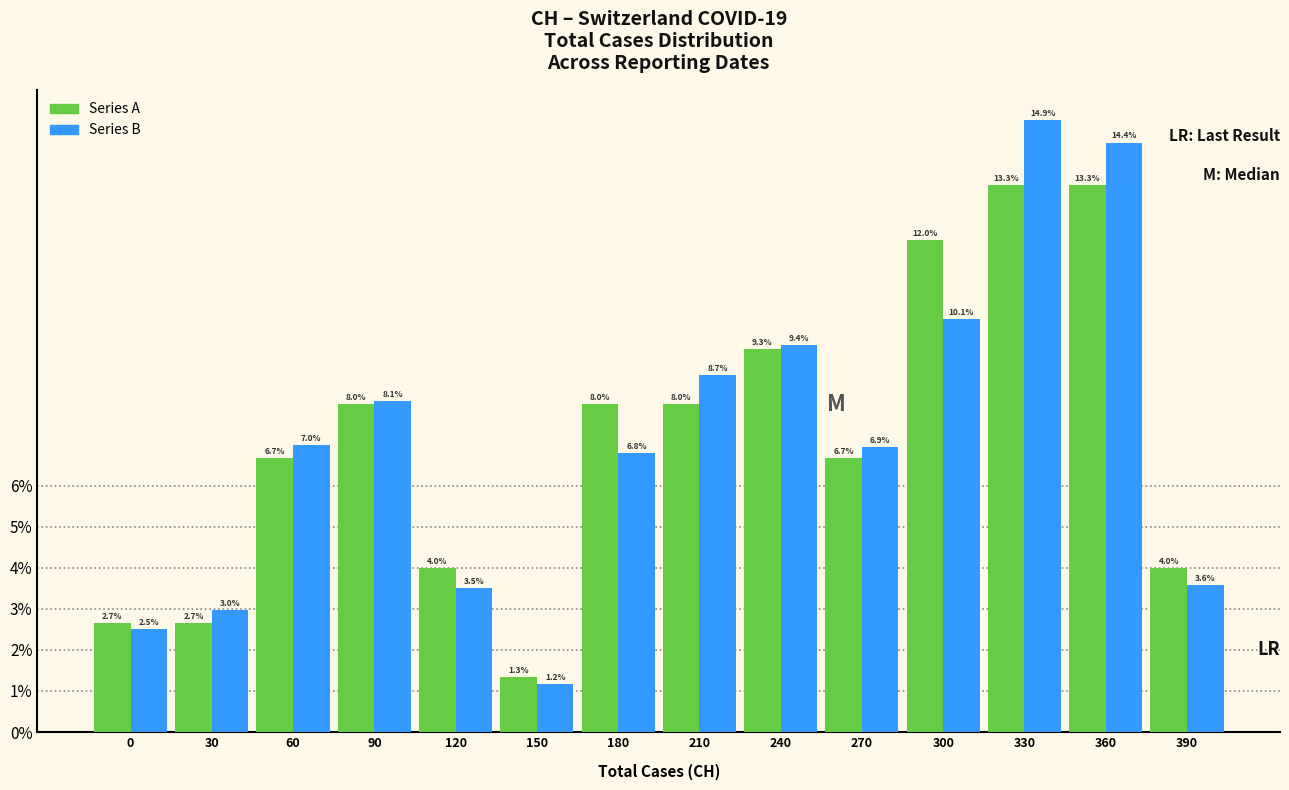

Reading left to right, list all the values displayed in this chart.

Series A: 2.7	2.7	6.7	8.0	4.0	1.3	8.0	8.0	9.3	6.7	12.0	13.3	13.3	4.0
Series B: 2.5	3.0	7.0	8.1	3.5	1.2	6.8	8.7	9.4	6.9	10.1	14.9	14.4	3.6